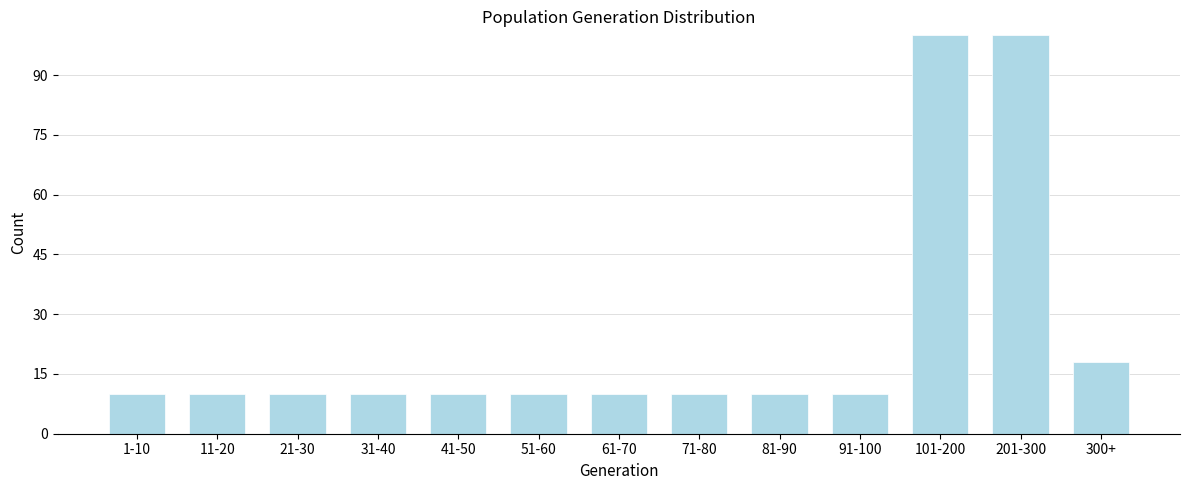

Reading right to left, extract all data points from this chart.

18	100	100	10	10	10	10	10	10	10	10	10	10